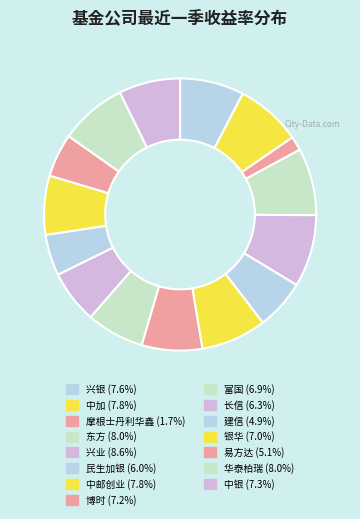

How many slices are in this pie chart?

15